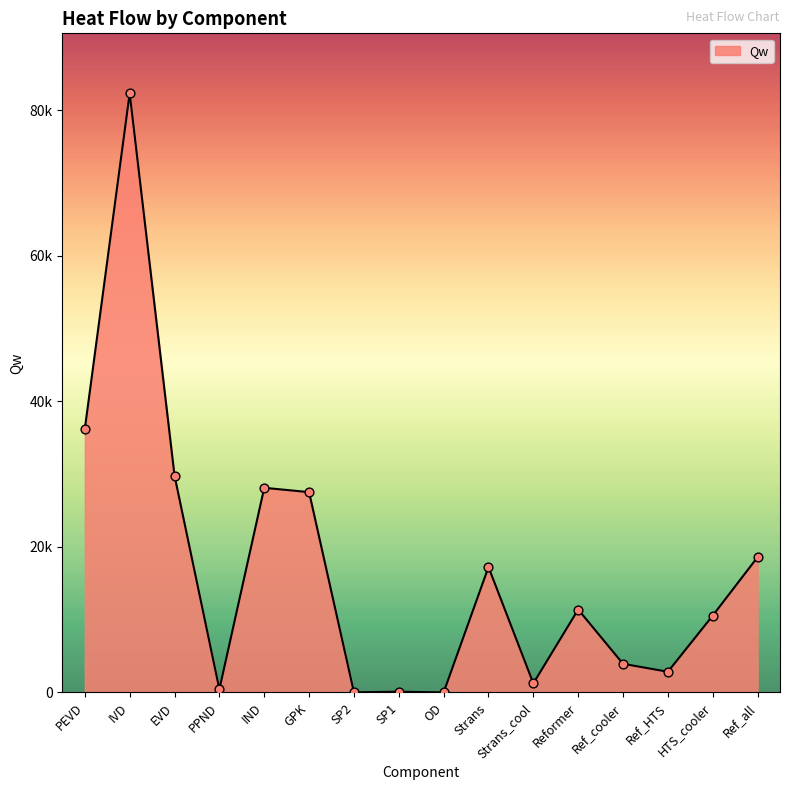

What is the change in value from SP2 to Ref_HTS?

+2822.0